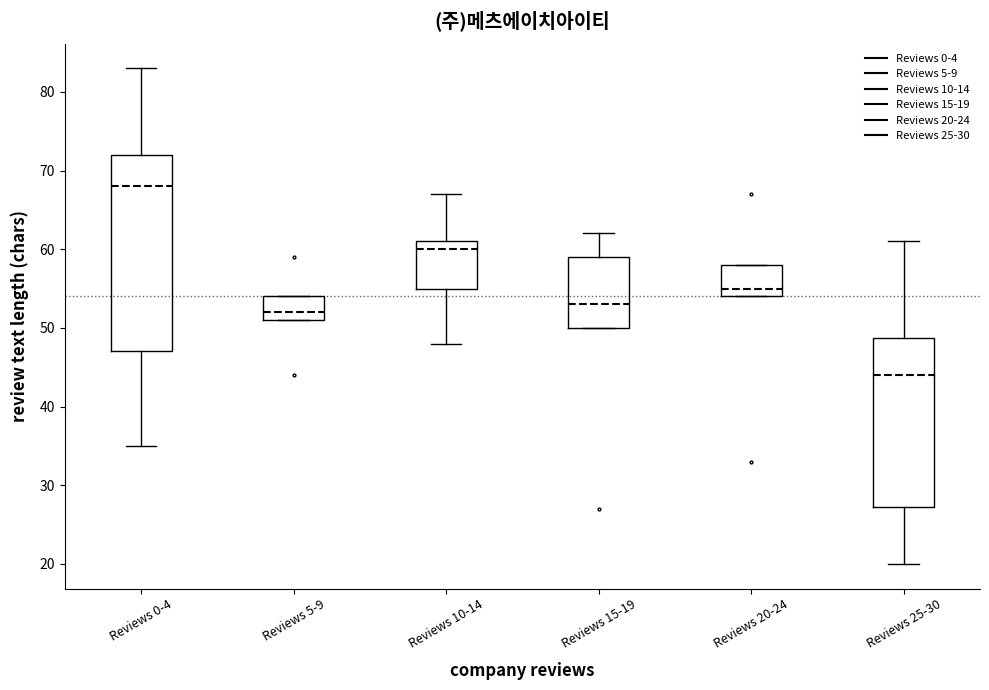

Reading left to right, read every box against the y-axis: the position of its median line, the range the box covers, and the ends of its whiskers. The values are not printed on the chart, so give them approximately, as read against the axis.

Reviews 0-4: median 68, box 47 to 72, whiskers 35 to 83
Reviews 5-9: median 52, box 51 to 54, whiskers 51 to 54
Reviews 10-14: median 60, box 55 to 61, whiskers 48 to 67
Reviews 15-19: median 53, box 50 to 59, whiskers 50 to 62
Reviews 20-24: median 55, box 54 to 58, whiskers 54 to 58
Reviews 25-30: median 44, box 27 to 49, whiskers 20 to 61